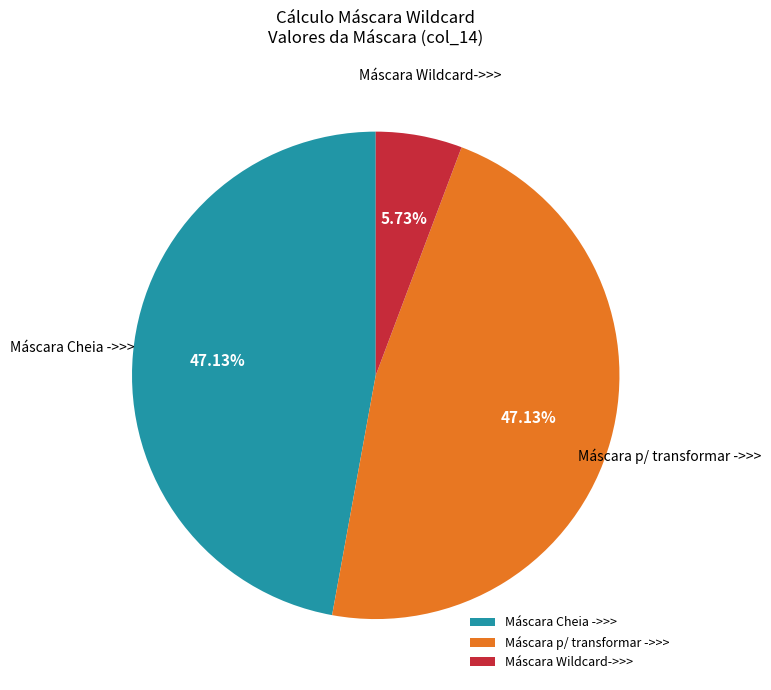

Which category has the smallest portion of the pie?

Máscara Wildcard->>>